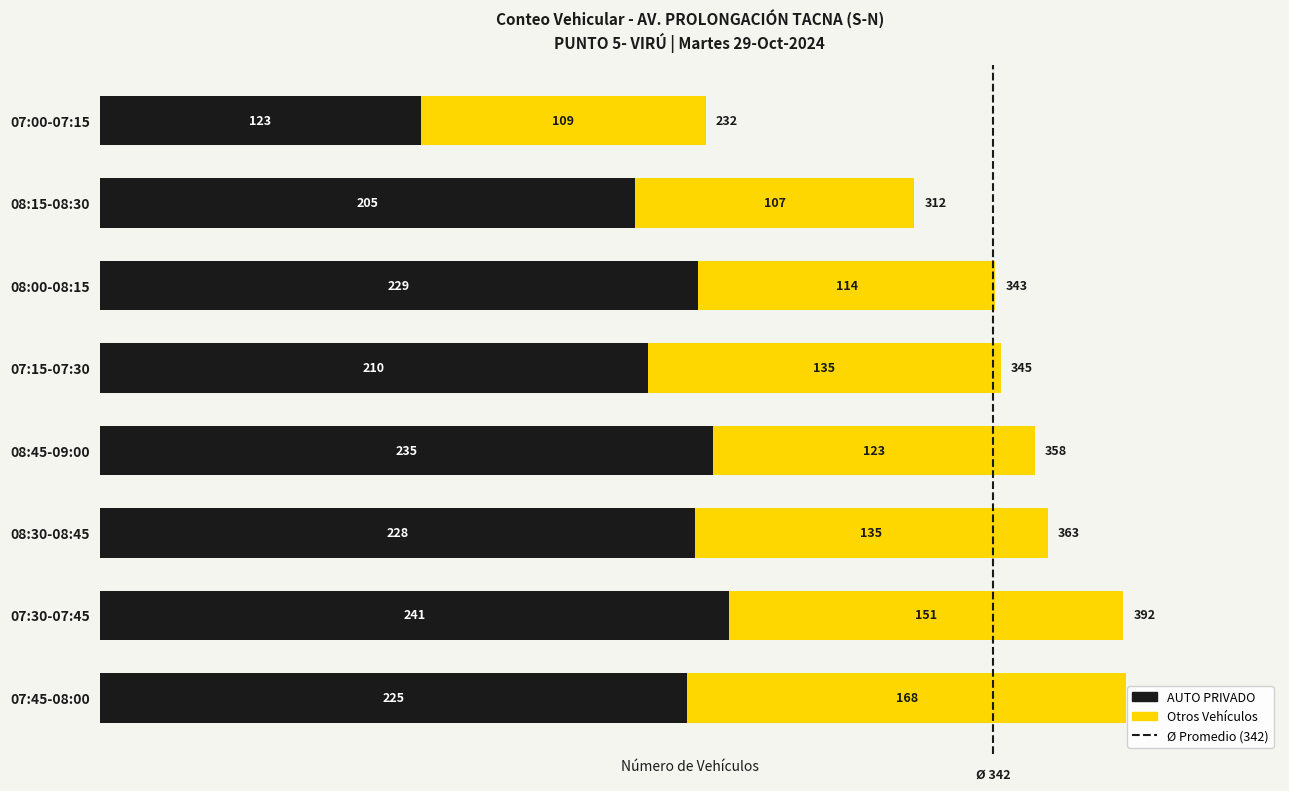

List the labels in order of AUTO PRIVADO value, smallest first.

07:00-07:15, 08:15-08:30, 07:15-07:30, 07:45-08:00, 08:30-08:45, 08:00-08:15, 08:45-09:00, 07:30-07:45